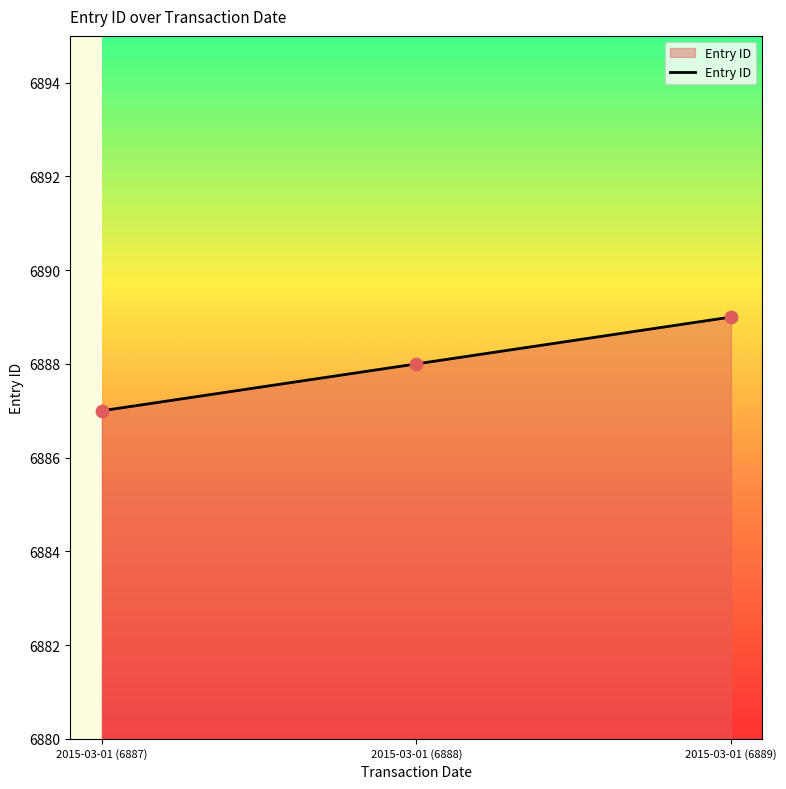

What is the change in value from 2015-03-01 (6888) to 2015-03-01 (6889)?

+1